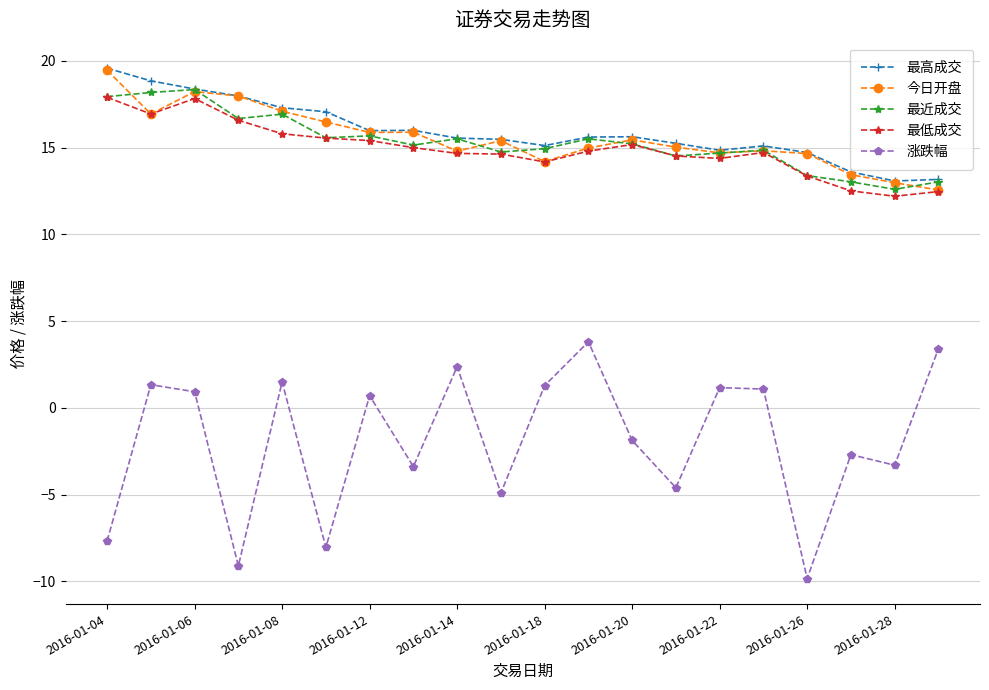

In 最低成交, how many points are lower than both neighbors (excluding endpoints)?

4